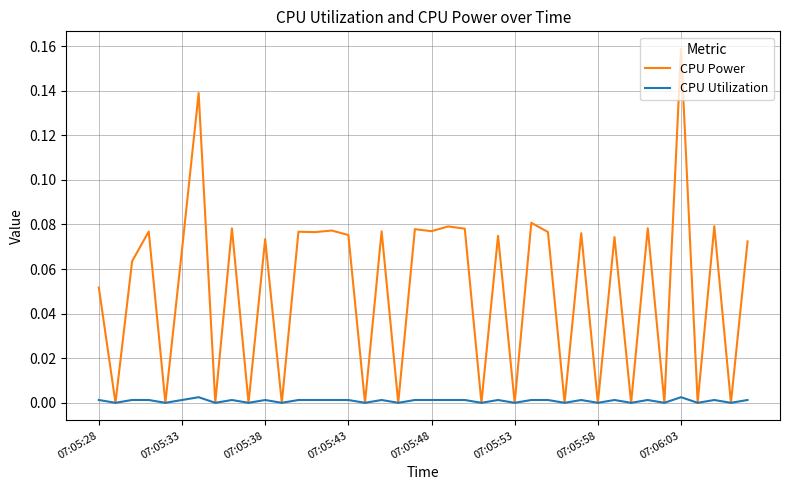

Which series has the widest spread of values?

CPU Power